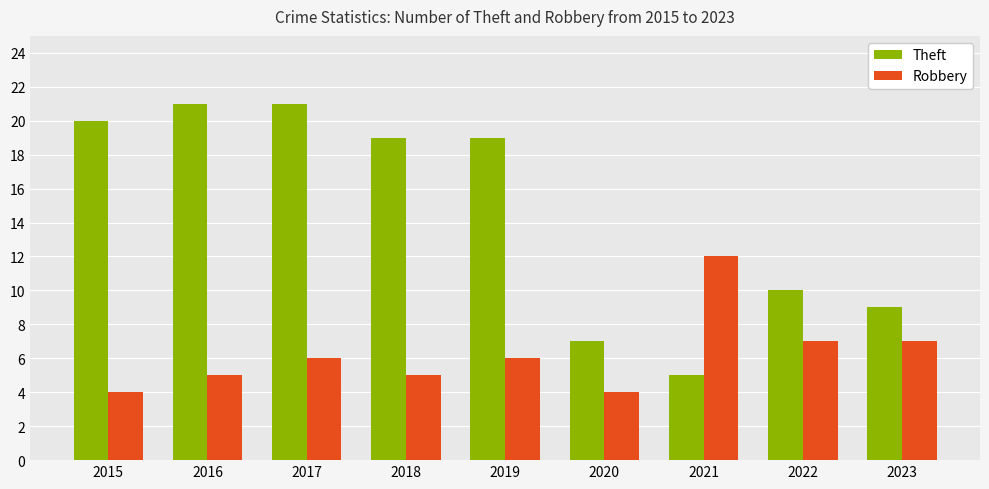

What is the difference between the maximum and minimum values in the Robbery series?

8